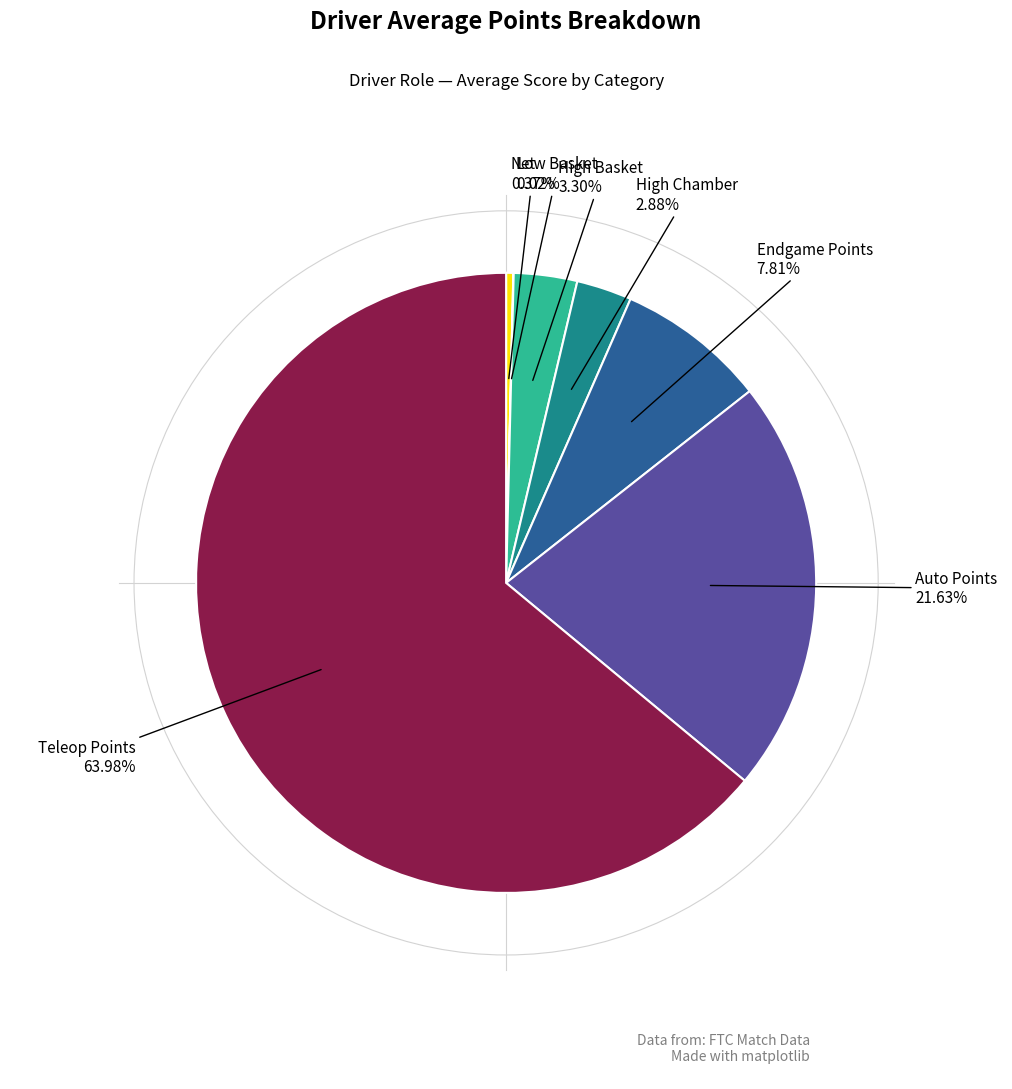

Does any single category account for the majority?

Yes